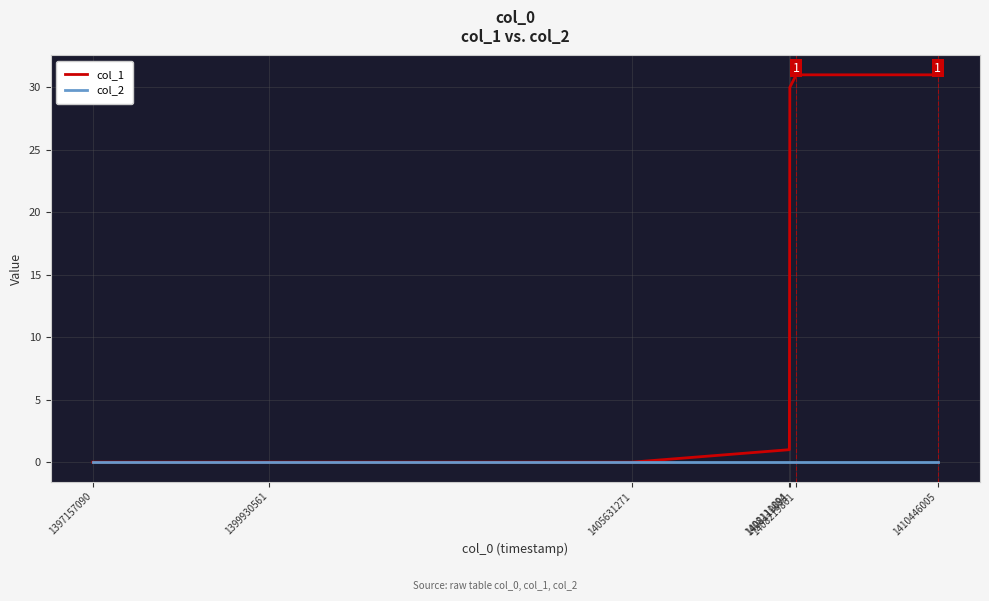

Rank the series by their average value, from lowest to highest.

col_2, col_1